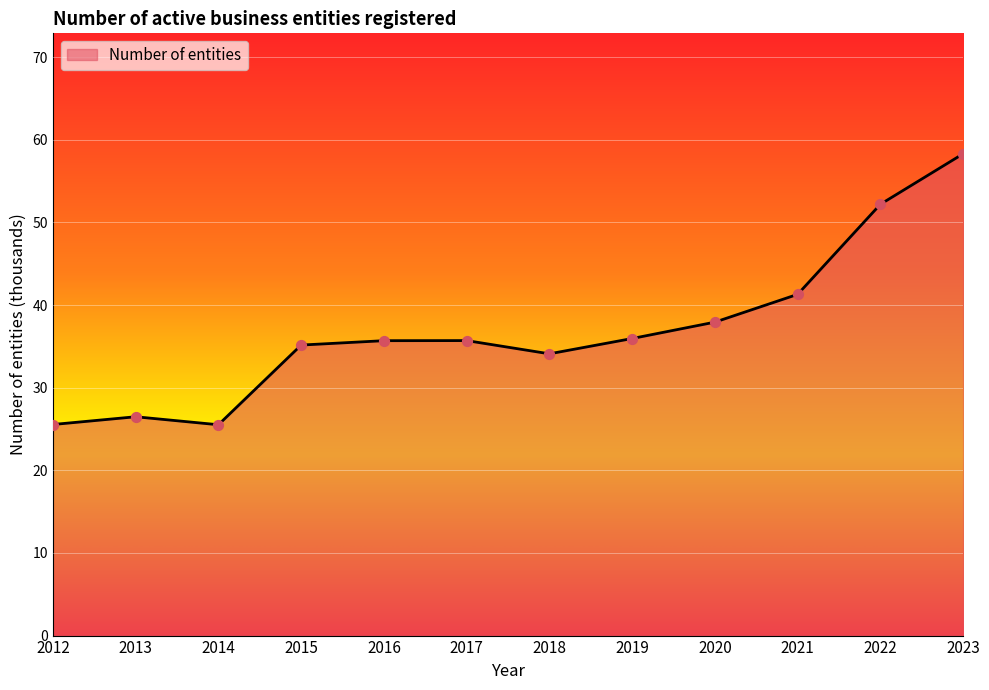

What is the change in value from 2013 to 2017?

+9.2